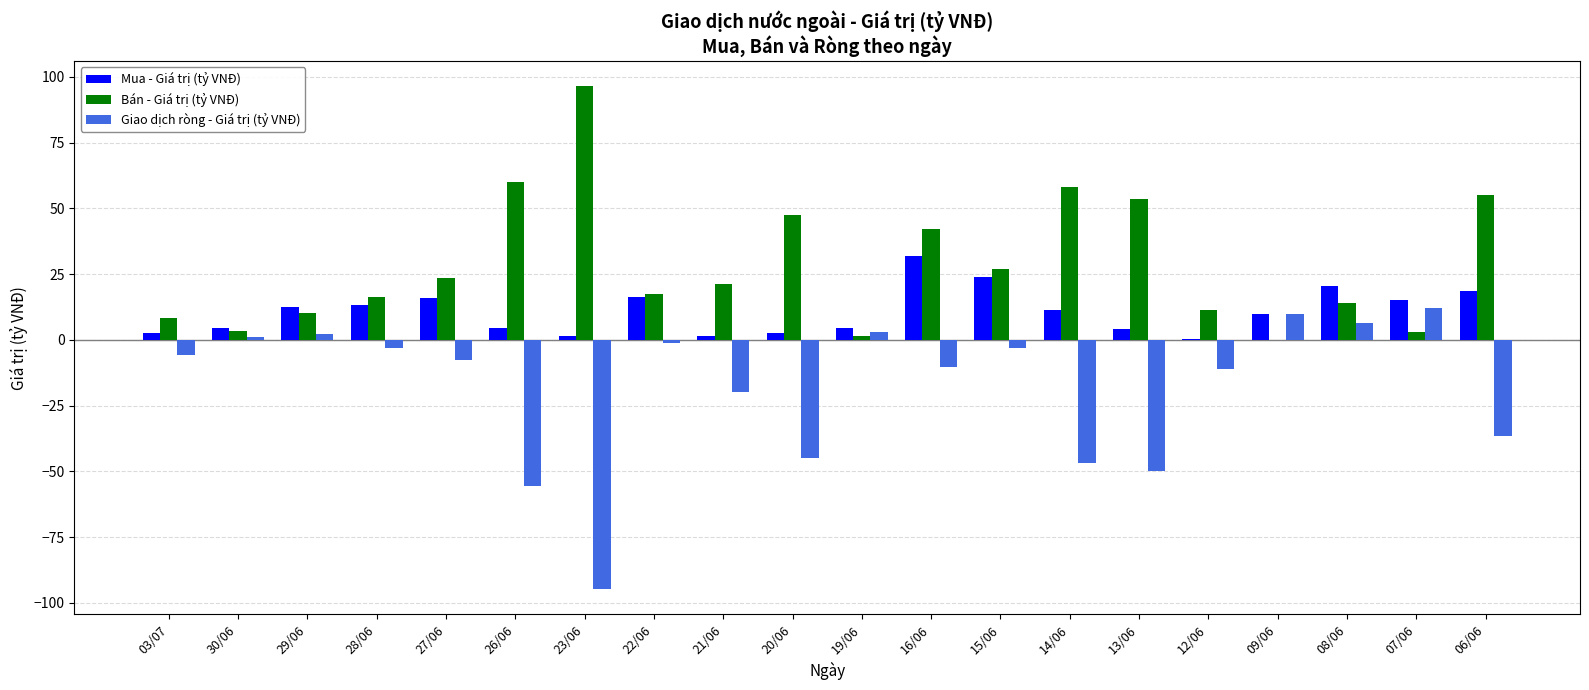

What is the highest value of the Bán - Giá trị (tỷ VNĐ) series?

96.4